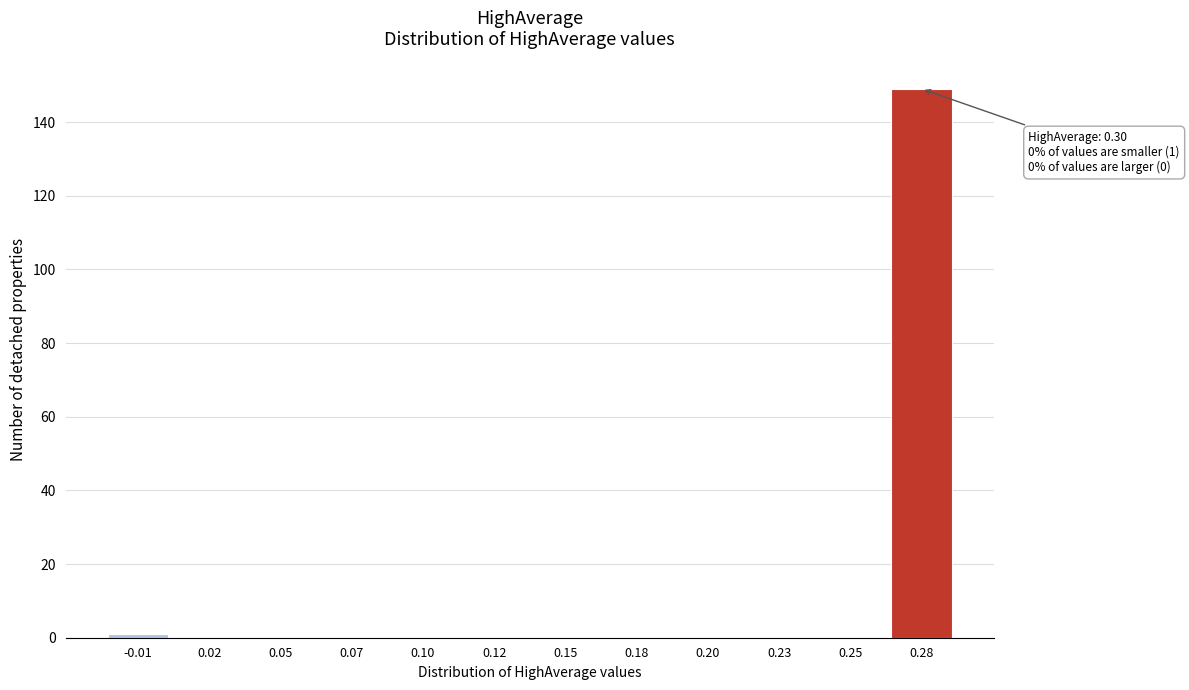

Reading left to right, list all the values displayed in this chart.

-0.01=1	0.02=0	0.05=0	0.07=0	0.10=0	0.12=0	0.15=0	0.18=0	0.20=0	0.23=0	0.25=0	0.28=149